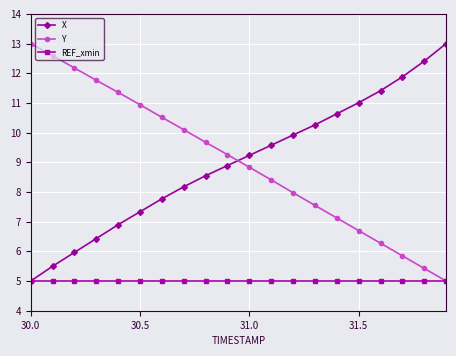

True or false: X has more than 0 interior local peaks.

False